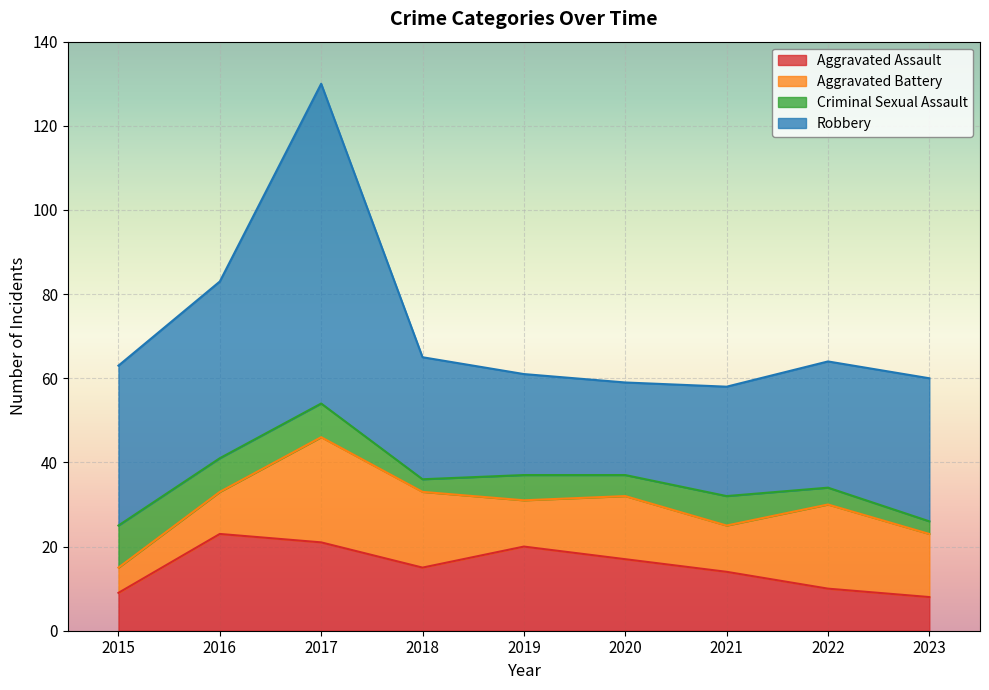

Reading left to right, extract all data points from this chart.

Aggravated Assault: 9	23	21	15	20	17	14	10	8
Aggravated Battery: 6	10	25	18	11	15	11	20	15
Criminal Sexual Assault: 10	8	8	3	6	5	7	4	3
Robbery: 38	42	76	29	24	22	26	30	34